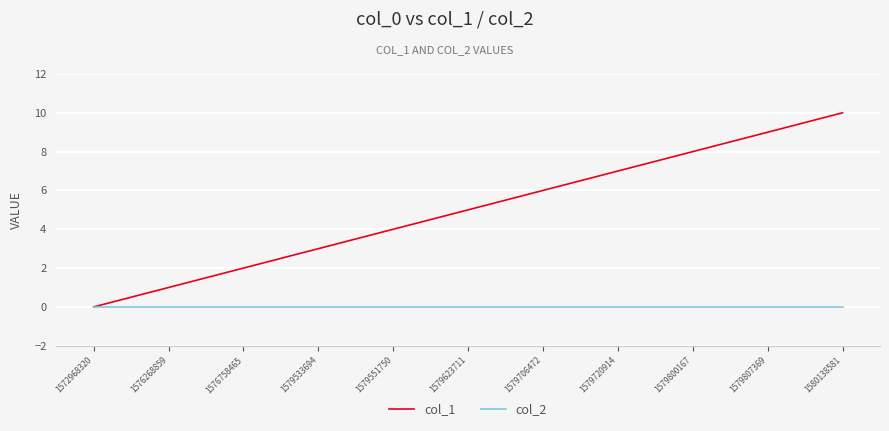

Reading left to right, transcribe all the data shown in this chart.

col_1: 0	1	2	3	4	5	6	7	8	9	10
col_2: 0	0	0	0	0	0	0	0	0	0	0